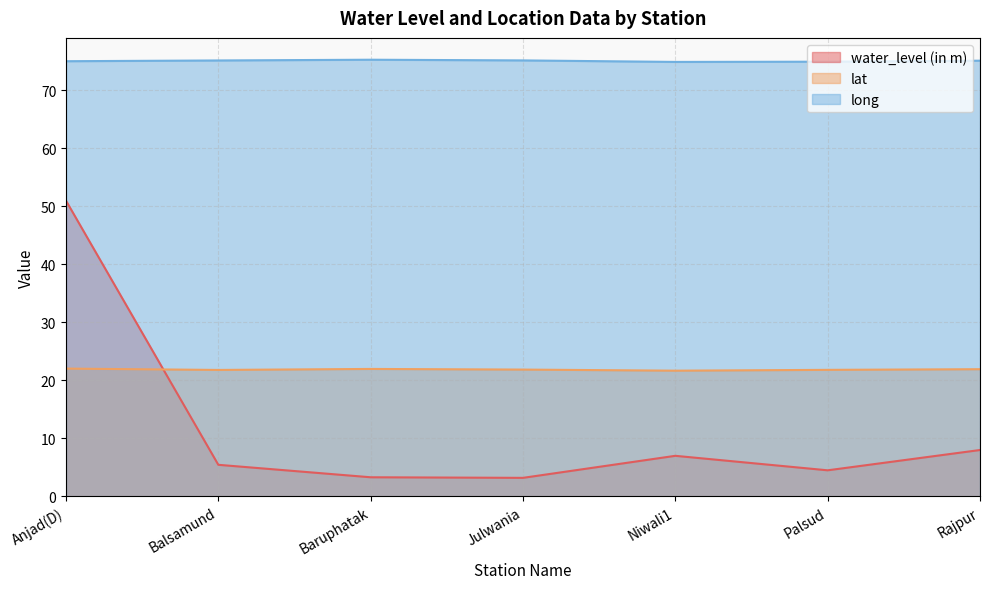

At which category does lat reach its first local peak?

Baruphatak